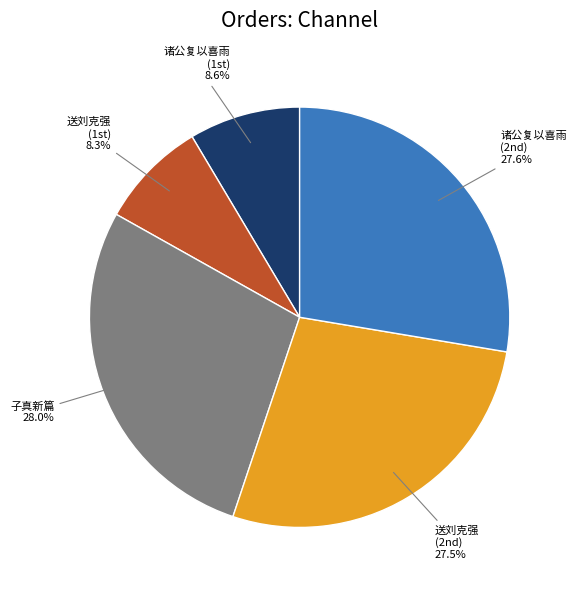

Count the number of slices in the pie.

5